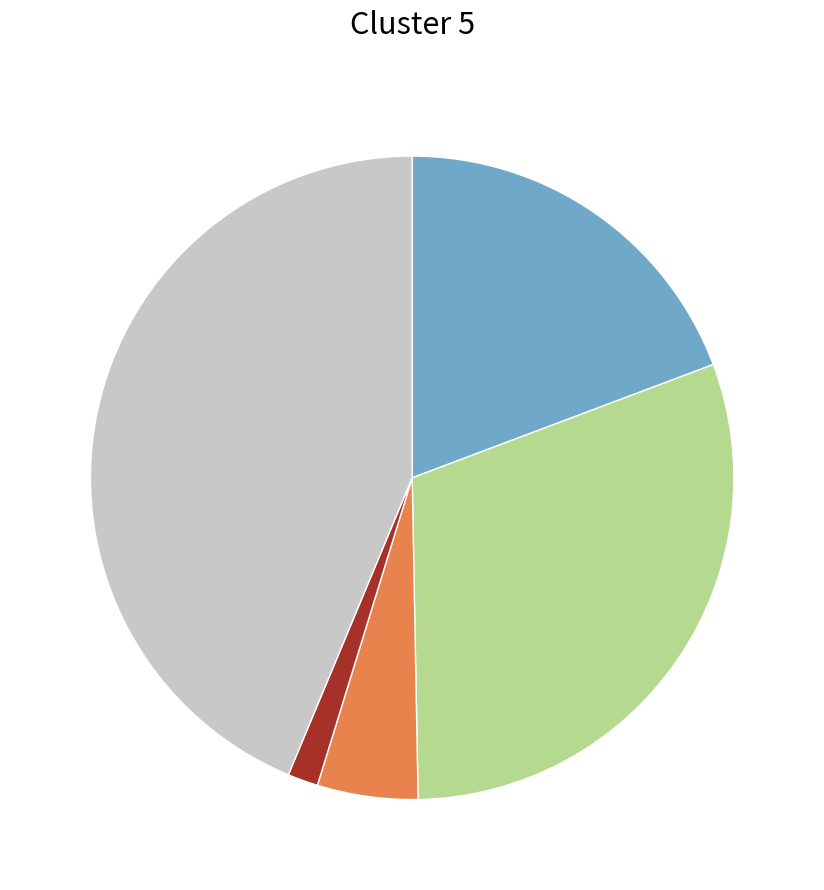

Does any single category account for the majority?

No